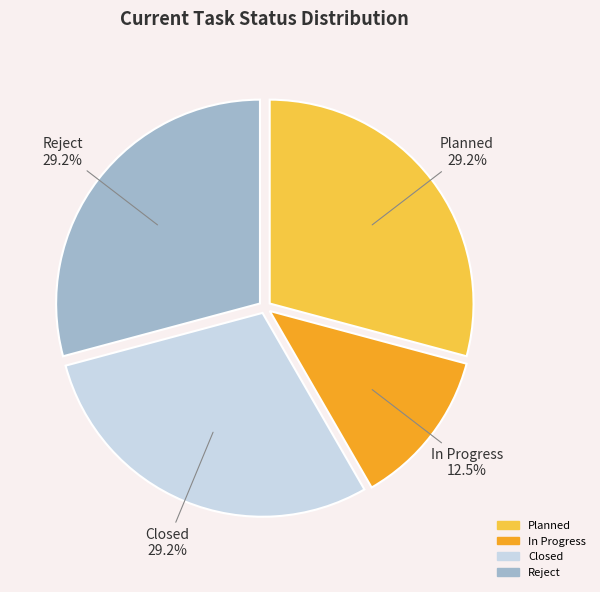

Does Reject represent more than half of the total?

No